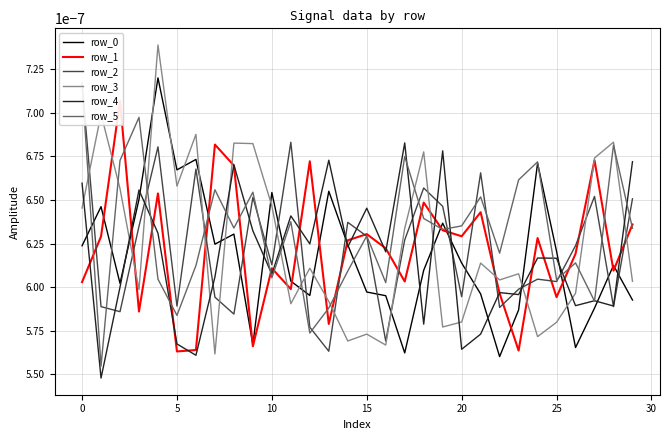

Which category has the highest value in the row_4 series?

17